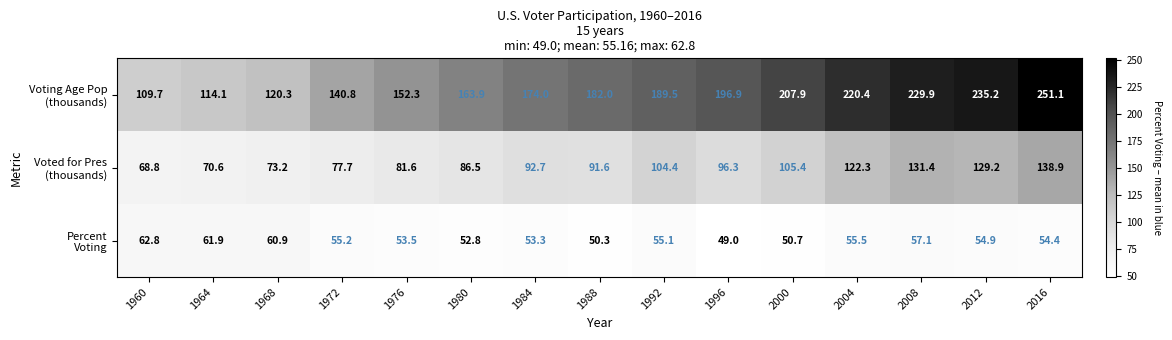

At how many categories does at least one series exceed 169?

9